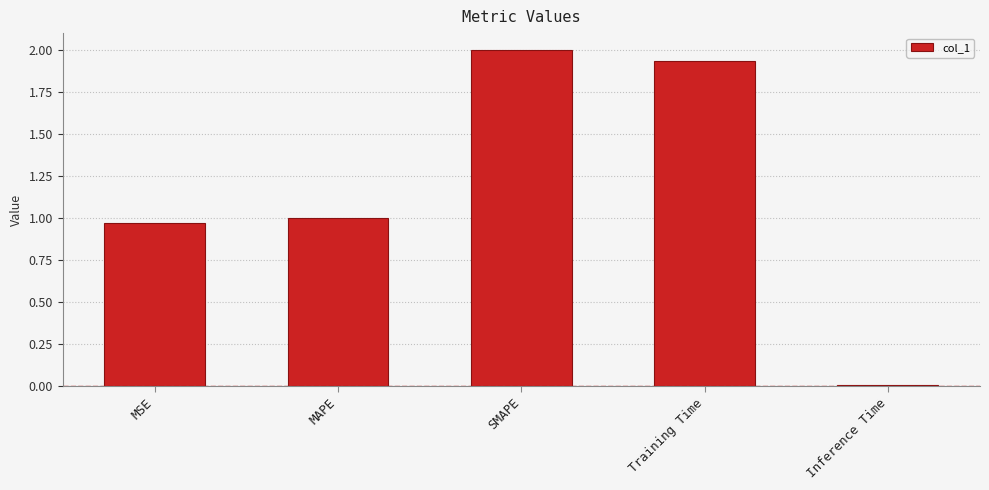

Does the chart contain stacked bars?

No